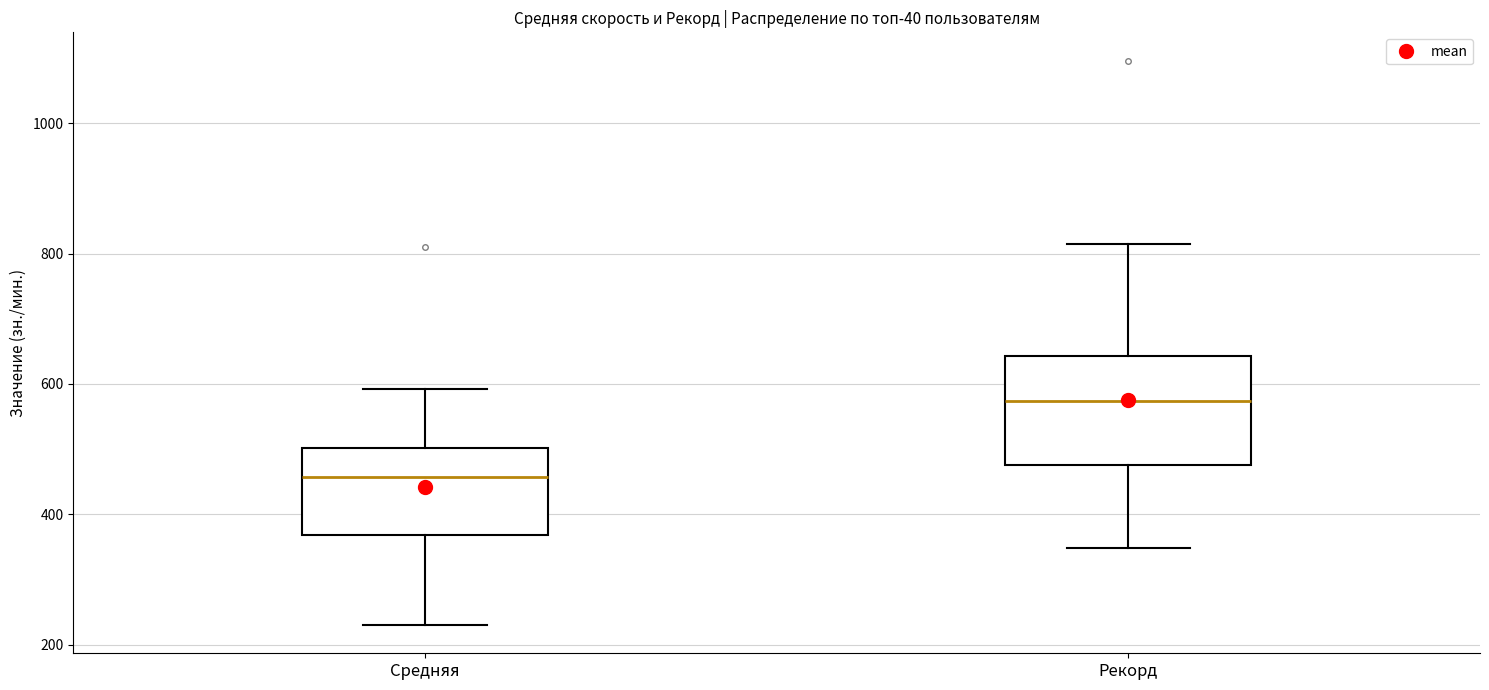

Comparing the boxes themselves (not the whiskers), which one is the tallest?

Рекорд